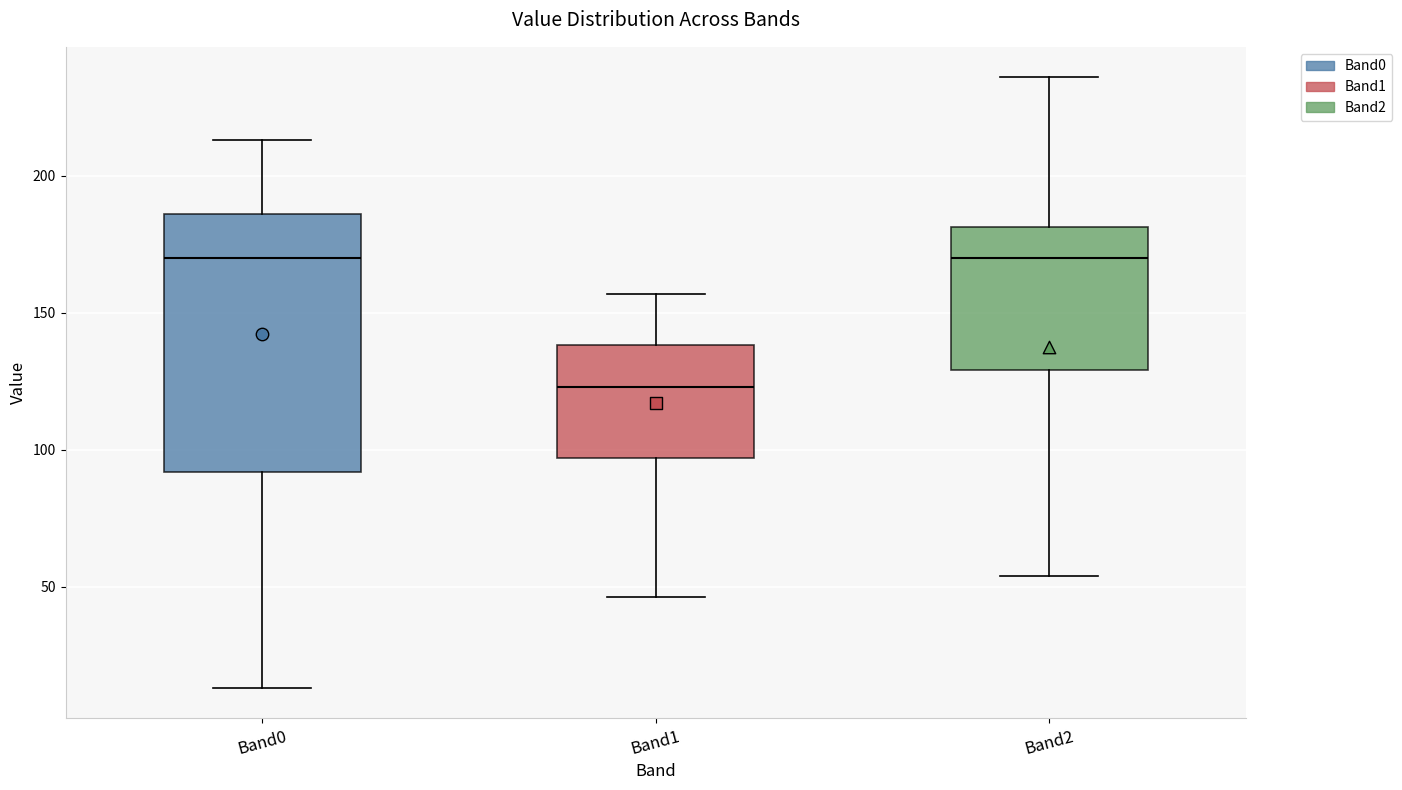

Reading left to right, read every box against the y-axis: the position of its median line, the range the box covers, and the ends of its whiskers. The values are not printed on the chart, so give them approximately, as read against the axis.

Band0: median 170, box 90 to 185, whiskers 15 to 215
Band1: median 125, box 95 to 140, whiskers 45 to 155
Band2: median 170, box 130 to 180, whiskers 55 to 235